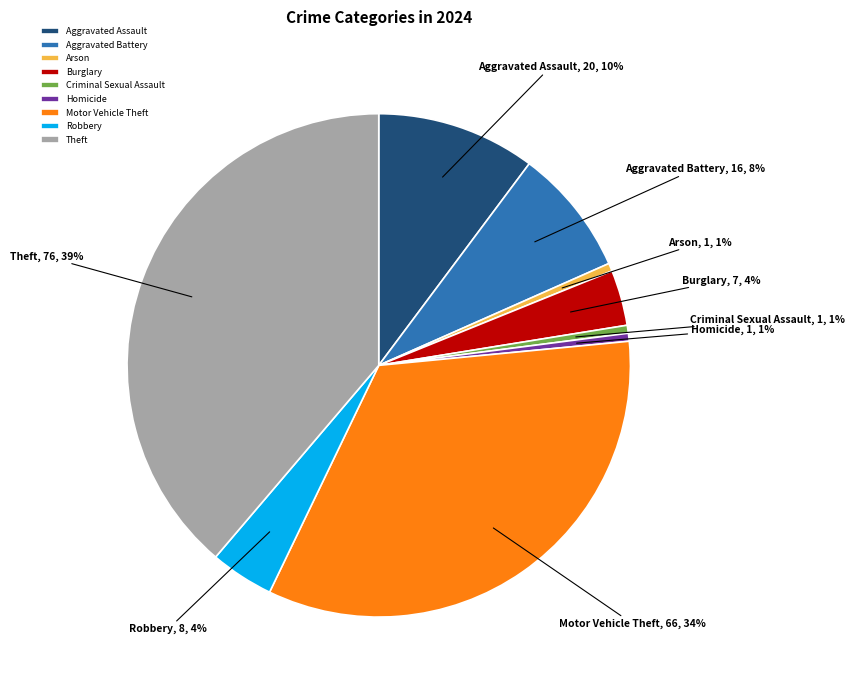

Count the number of slices in the pie.

9